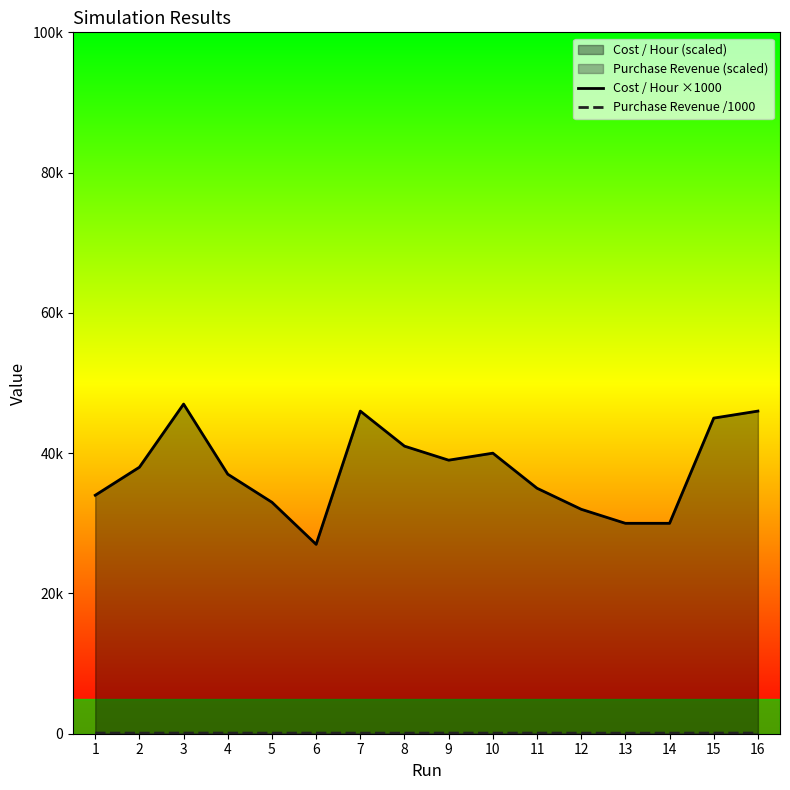

What is the maximum value for Purchase Revenue /1000?

92.5